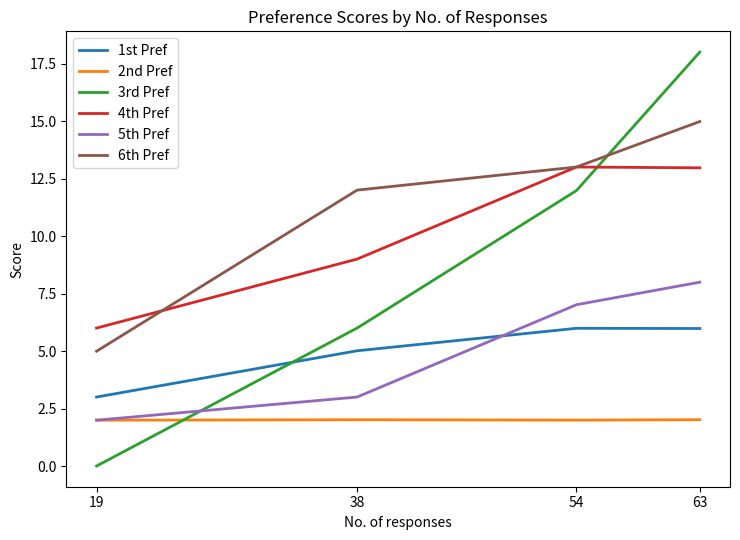

Between 38 and 63, which series saw the biggest shift?

3rd Pref